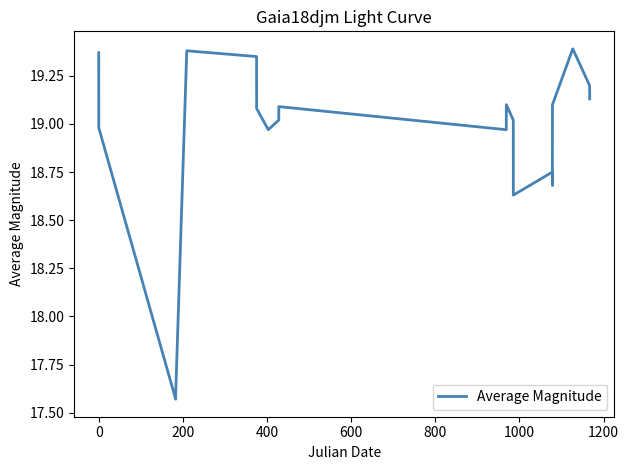

What is the difference between the maximum and minimum values?

1.8